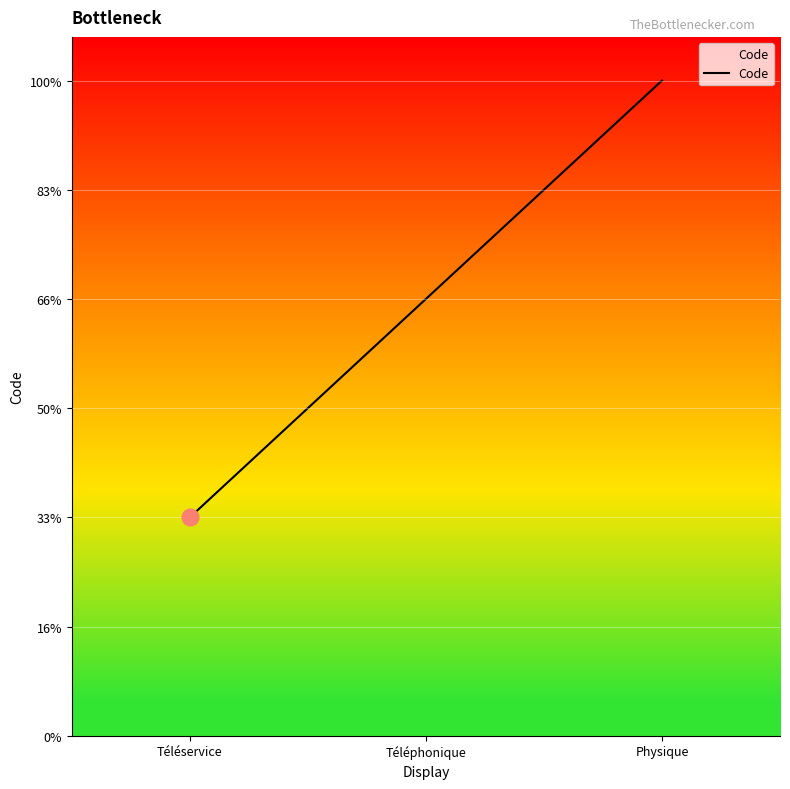

At which category does the chart reach its minimum across all series?

Téléservice